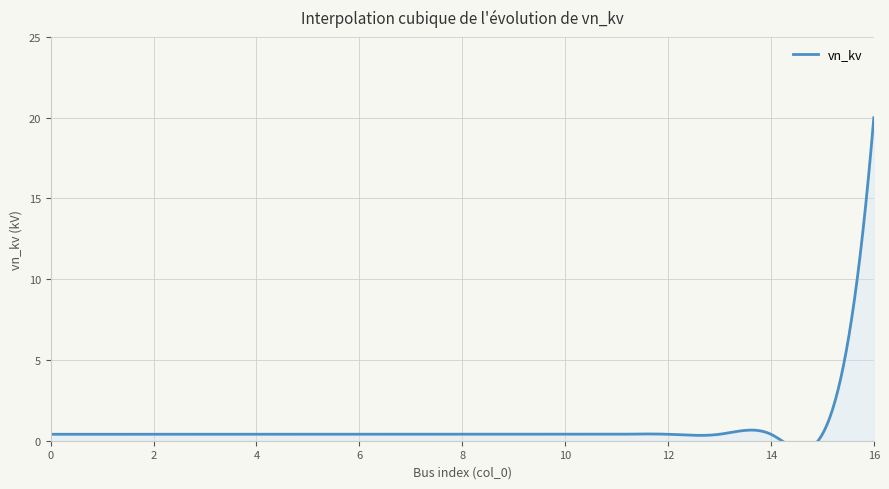

Reading left to right, extract all data points from this chart.

0=0.4	1=0.4	2=0.4	3=0.4	4=0.4	5=0.4	6=0.4	7=0.4	8=0.4	9=0.4	10=0.4	11=0.4	12=0.4	13=0.4	14=0.4	15=0.4	16=20.0